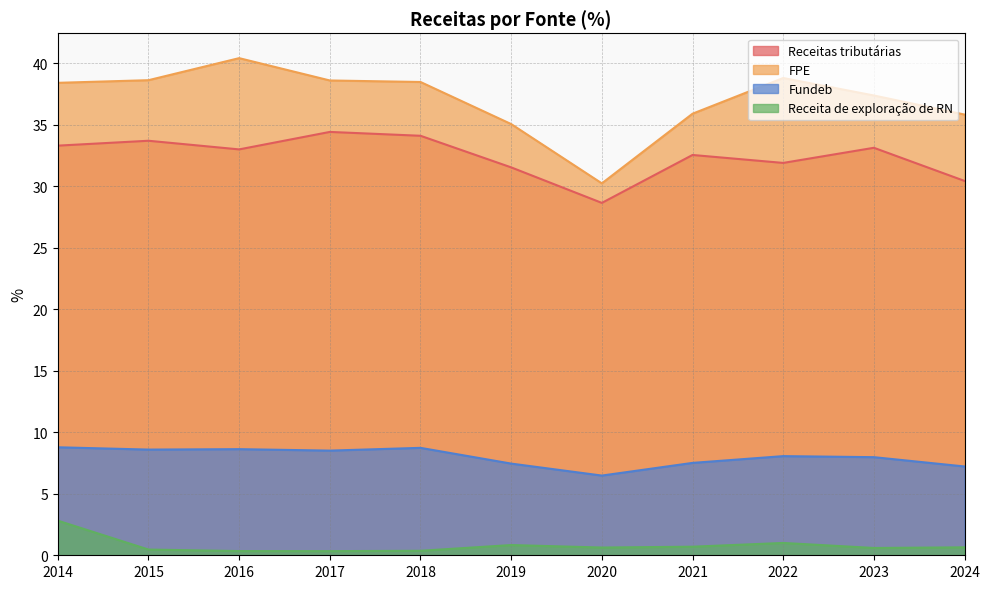

How many categories are shown in the chart?

11